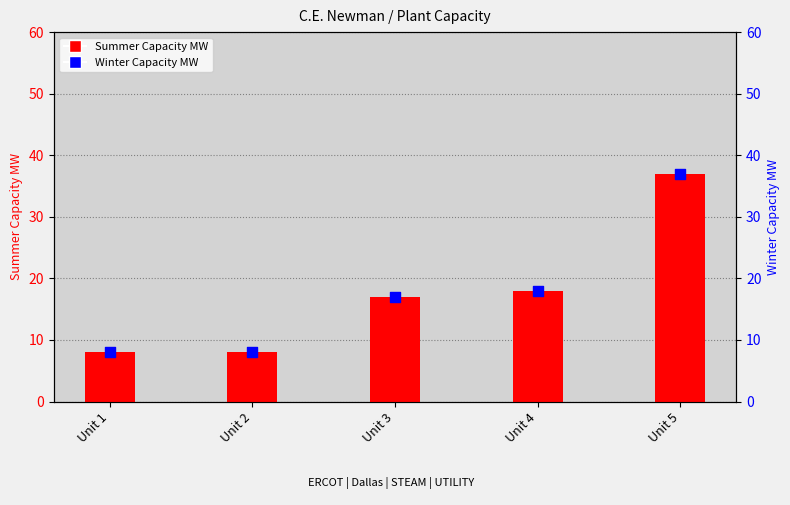

What are all the series names shown in the legend?

Summer Capacity MW, Winter Capacity MW